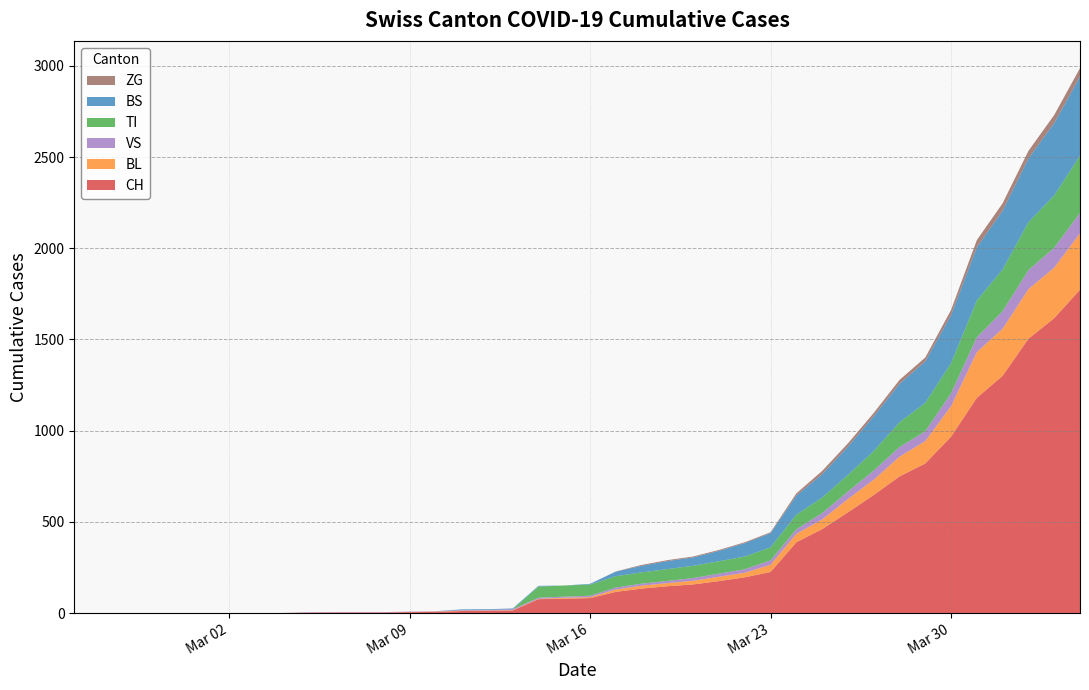

Reading right to left, what are all the values shown in this chart?

CH: 1773	1617	1504	1301	1180	967	820	749	647	552	460	388	225	196	175	157	147	134	116	82	79	76	14	12	11	6	5	3	3	3	2	0	0	0	0	0	0	0	0	0
BL: 309	277	272	258	251	167	123	108	84	73	53	46	40	25	24	20	17	16	13	5	5	2	2	2	2	2	1	0	0	0	0	0	0	0	0	0	0	0	0	0
VS: 112	109	104	96	81	71	54	53	50	41	35	25	24	19	17	15	12	11	11	8	6	6	5	3	3	2	2	2	2	2	2	0	0	0	0	0	0	0	0	0
TI: 314	287	263	229	202	165	155	136	107	91	85	80	71	70	68	67	65	62	62	61	61	61	0	0	0	0	0	0	0	0	0	0	0	0	0	0	0	0	0	0
BS: 434	397	350	323	292	263	228	211	191	155	128	105	78	73	57	46	44	36	25	4	0	4	4	4	4	0	0	0	0	0	0	0	0	0	0	0	0	0	0	0
ZG: 46	44	41	40	39	29	21	21	18	18	18	12	5	5	5	5	5	5	1	0	0	0	0	0	0	0	0	0	0	0	0	0	0	0	0	0	0	0	0	0